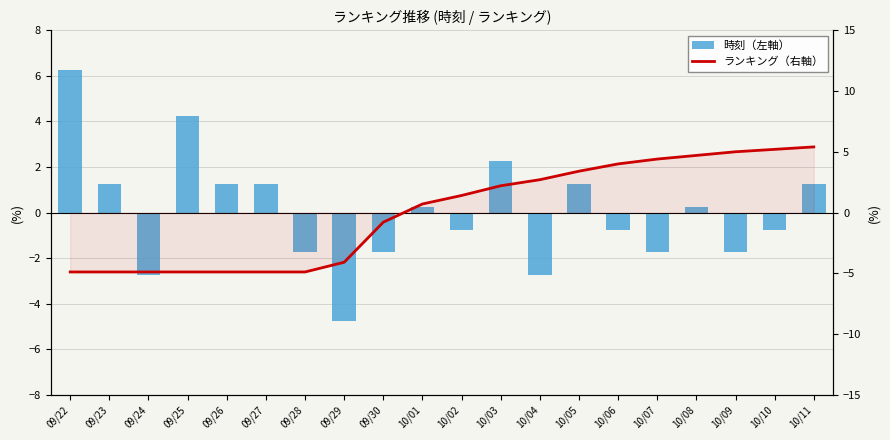

Is the value of 時刻（左軸） at 10/11 greater than the value of ランキング（右軸） at 10/09?

No